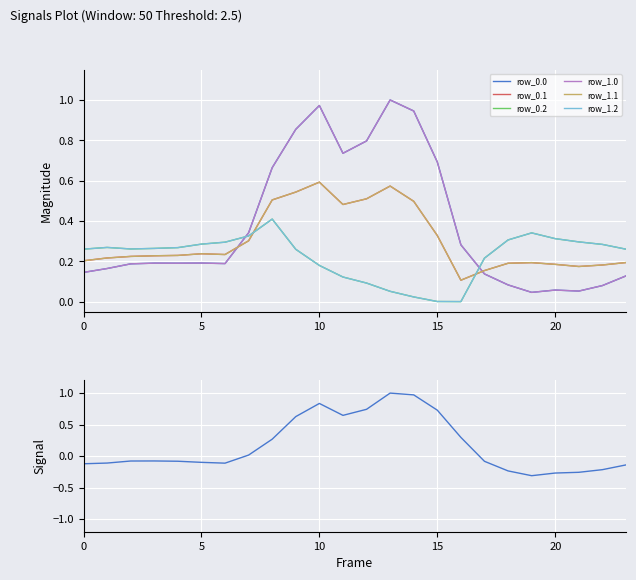

Is the value of row_0.2 at 2 greater than the value of row_1.1 at 4?

Yes